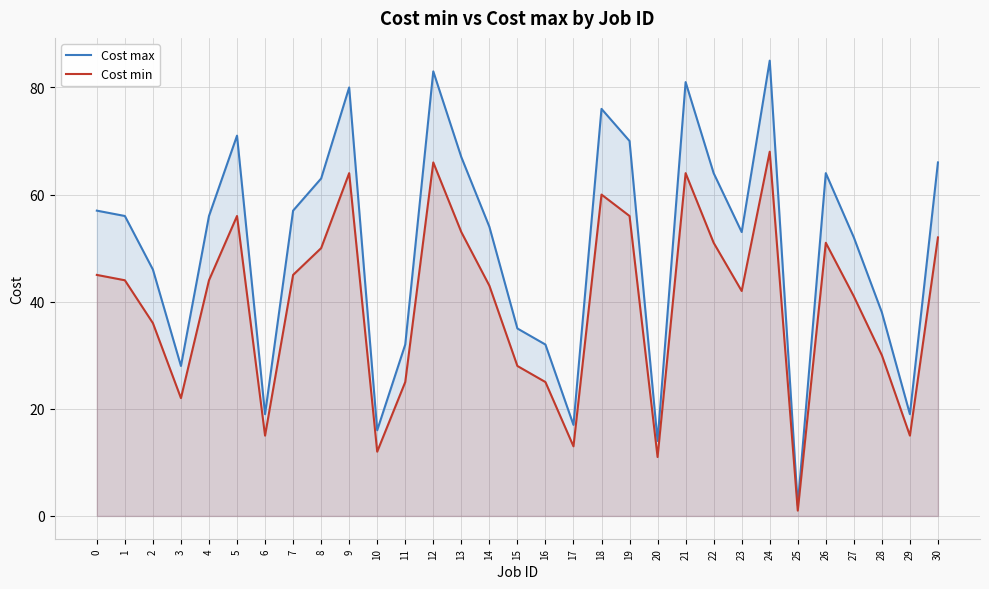

At which label does Cost min reach its minimum?

25